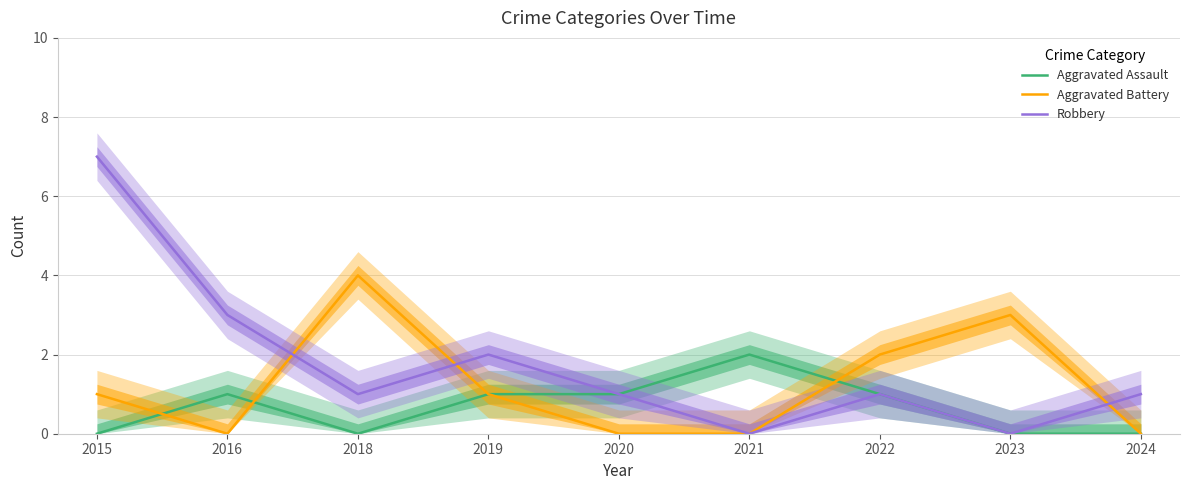

What is the maximum value for Robbery?

7